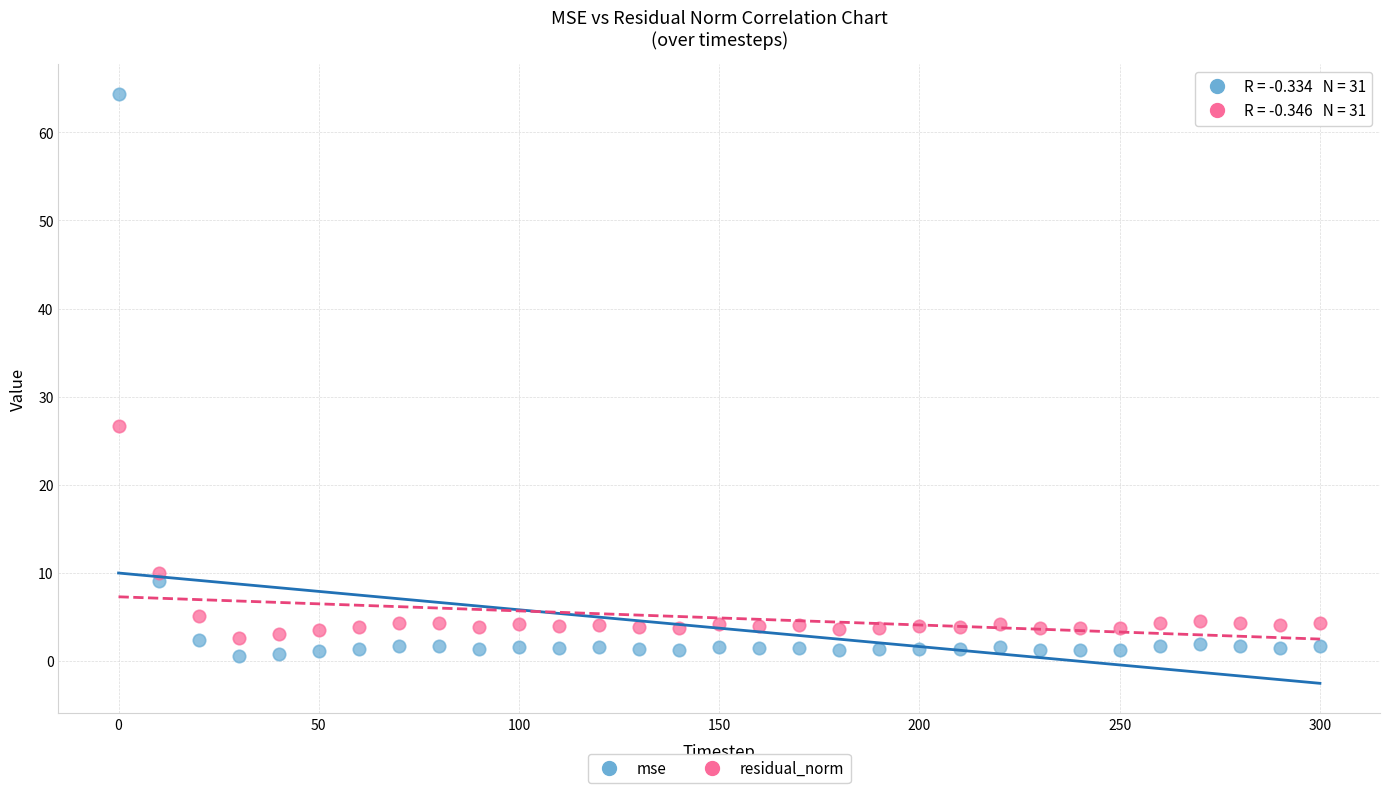

In the residual_norm series, what Y value is closest to 14?

10.0